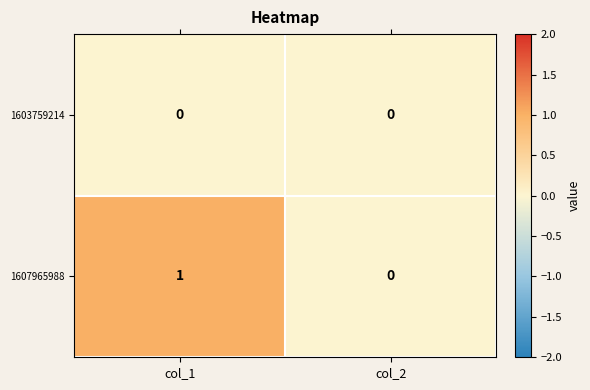

Rank the series by their maximum value, from lowest to highest.

1603759214, 1607965988